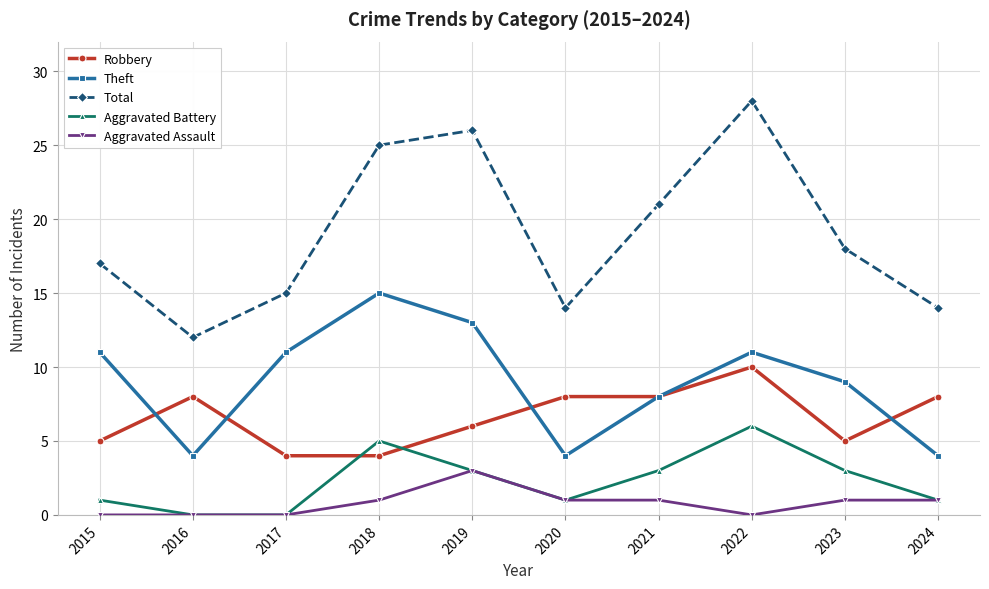

True or false: Aggravated Battery has more than 0 points higher than both neighbors.

True